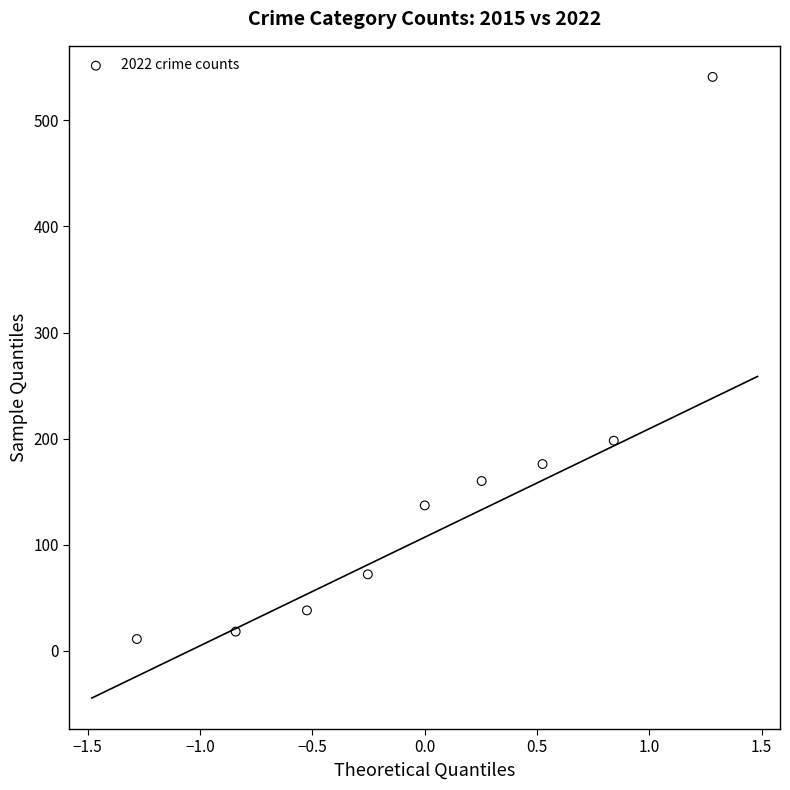

What Y value in the scatter plot is closest to 276?

198